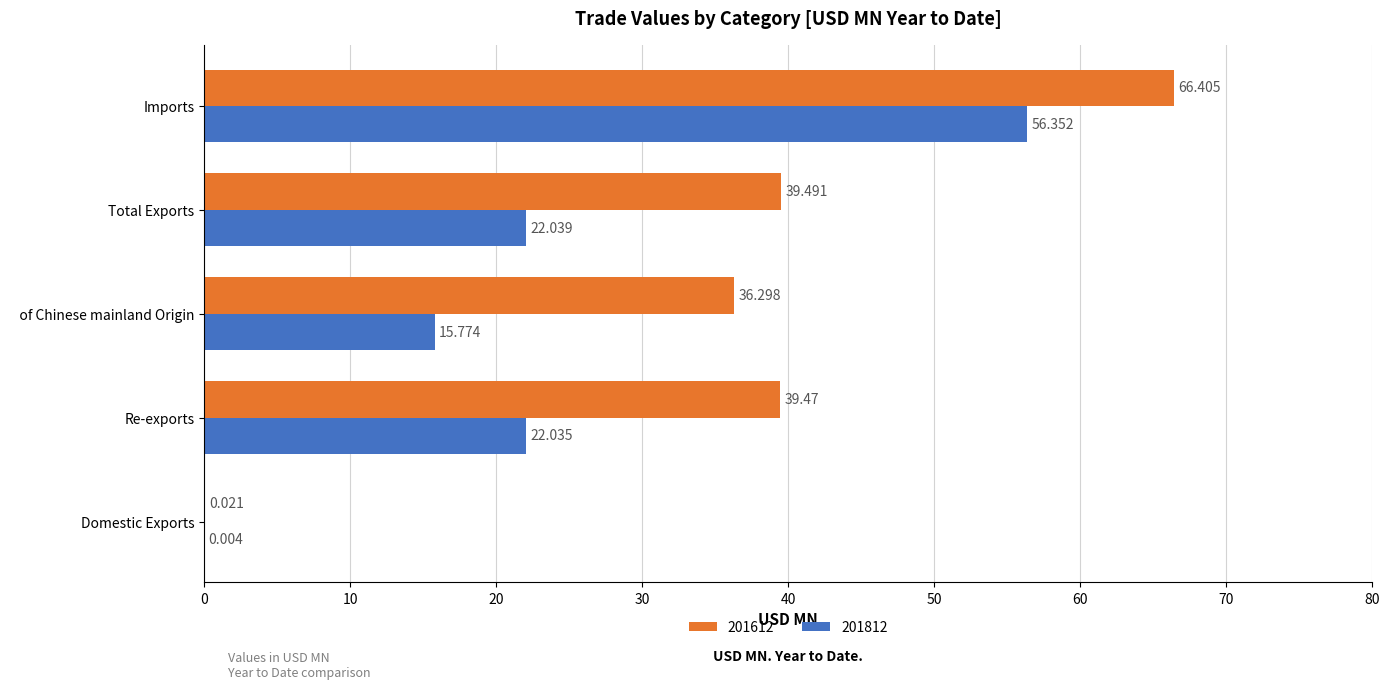

Which series changed the most between Domestic Exports and    of Chinese mainland Origin?

201612